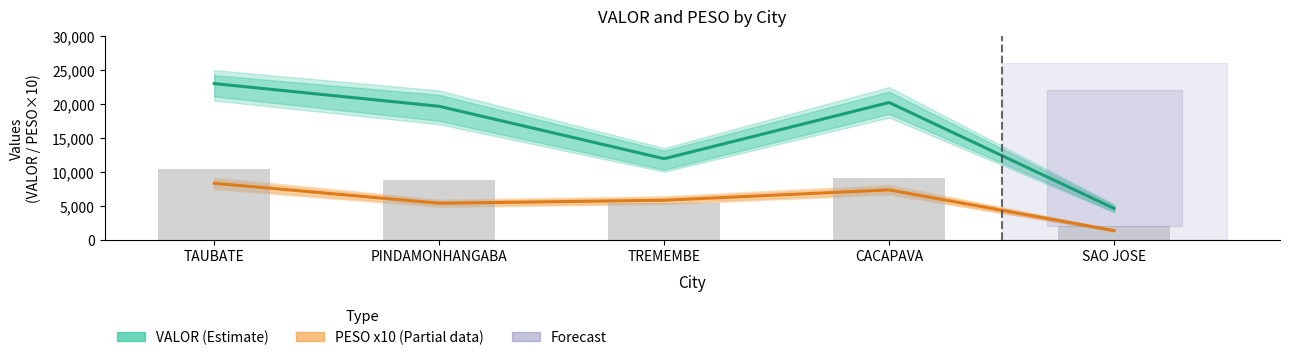

Which category has the lowest value across all series?

SAO JOSE